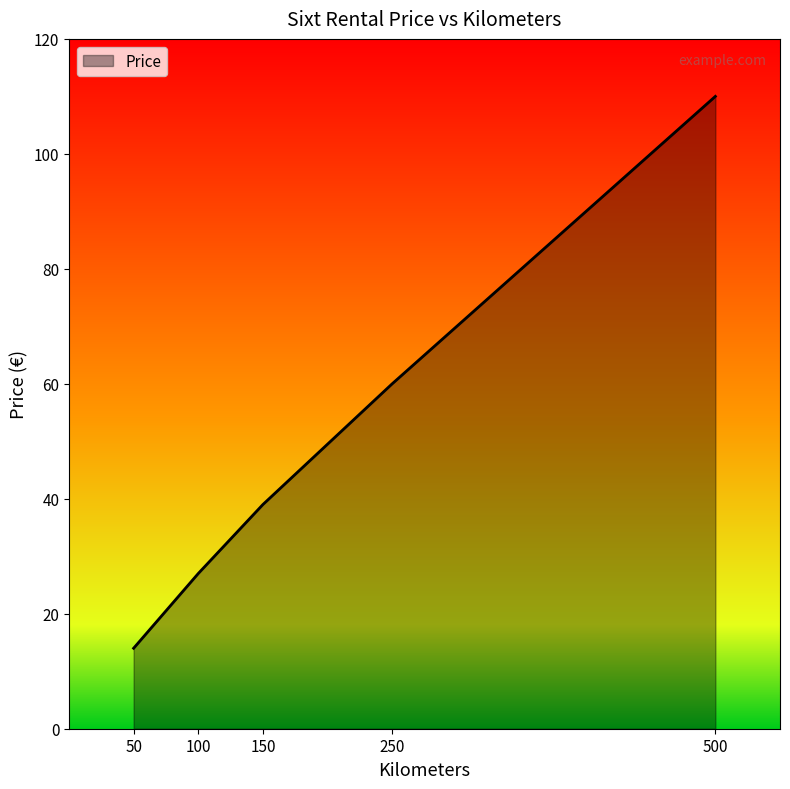

Approximately how many times larger is the value at 100 compared to 50?

1.9